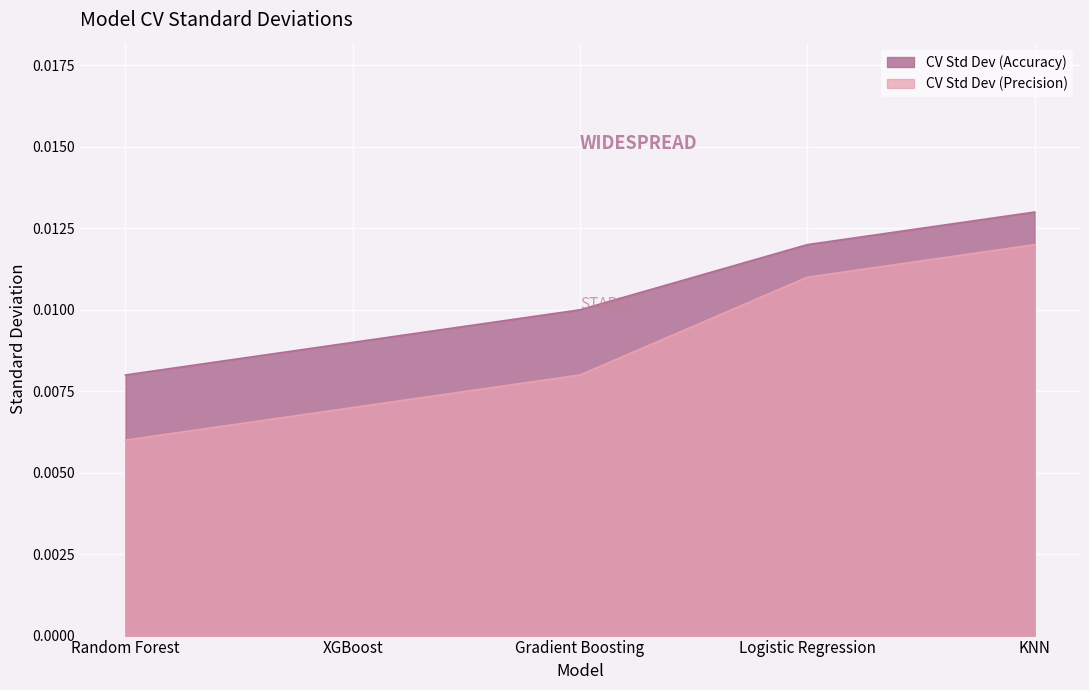

Which has a higher value, XGBoost or Gradient Boosting?

Gradient Boosting